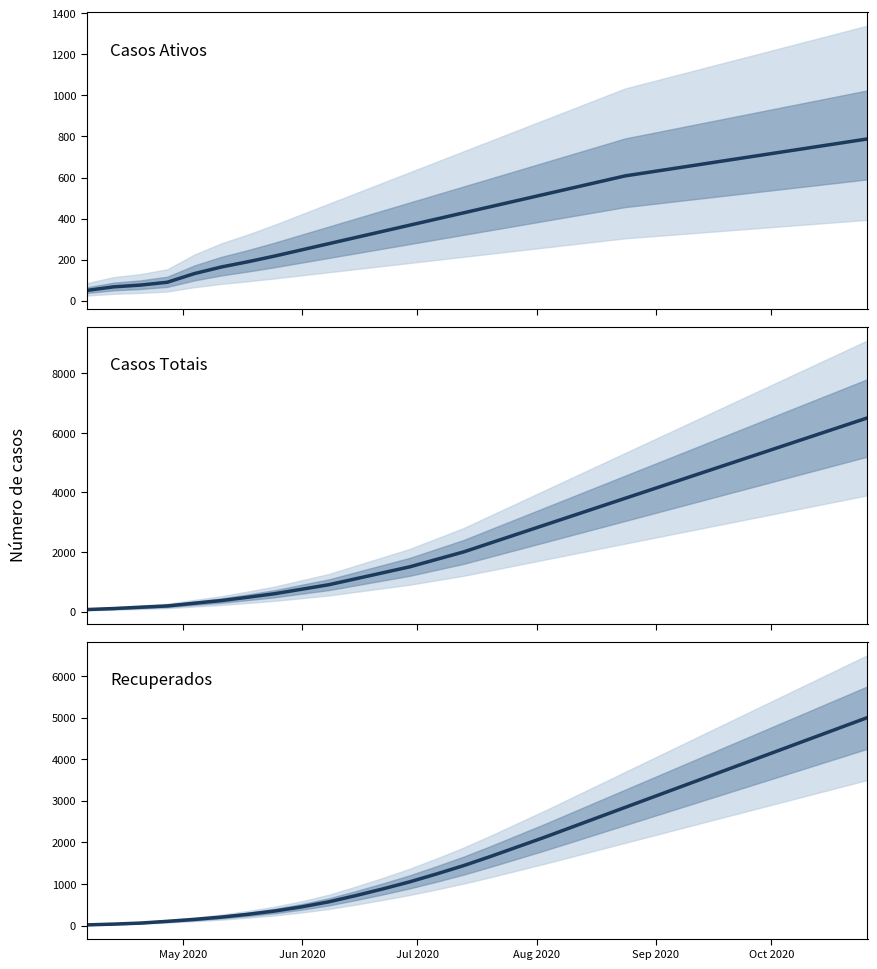

How many lines are shown in the chart?

3